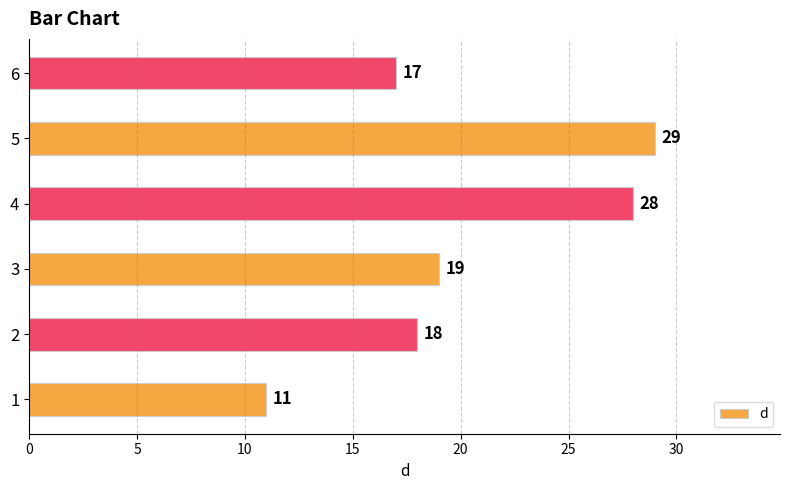

Which label corresponds to the largest value in the chart?

5